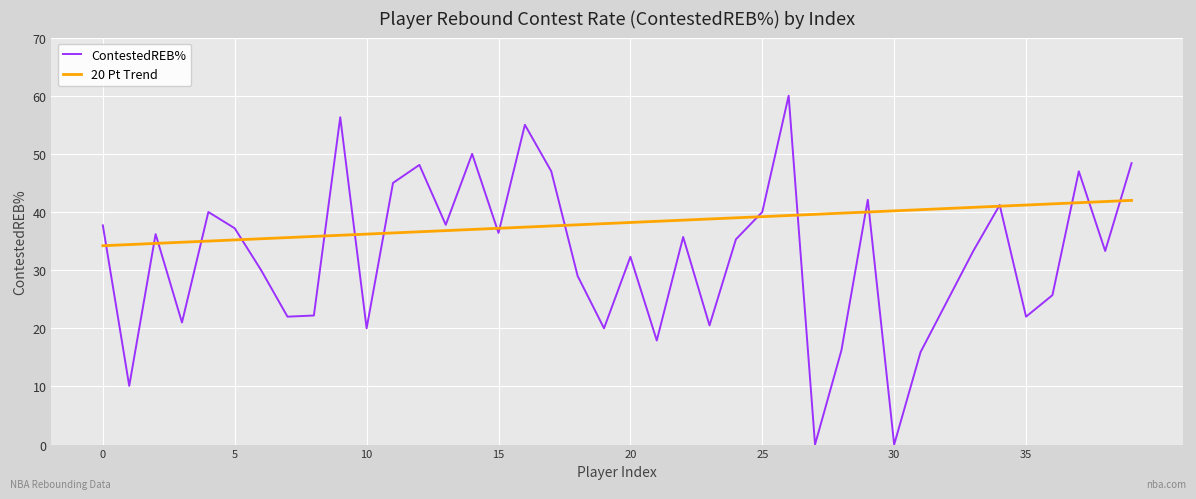

How many interior local valleys does the ContestedREB% series have?

13